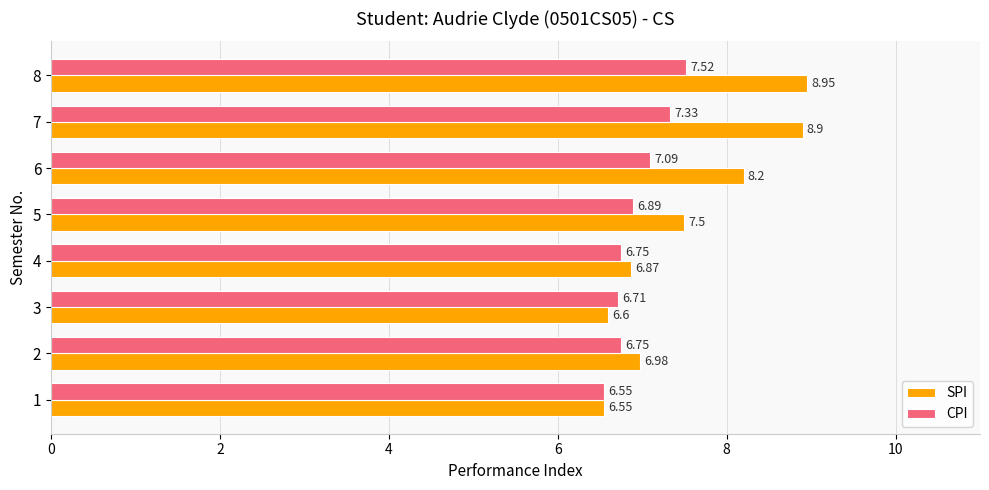

Which series has the largest total across all categories?

SPI